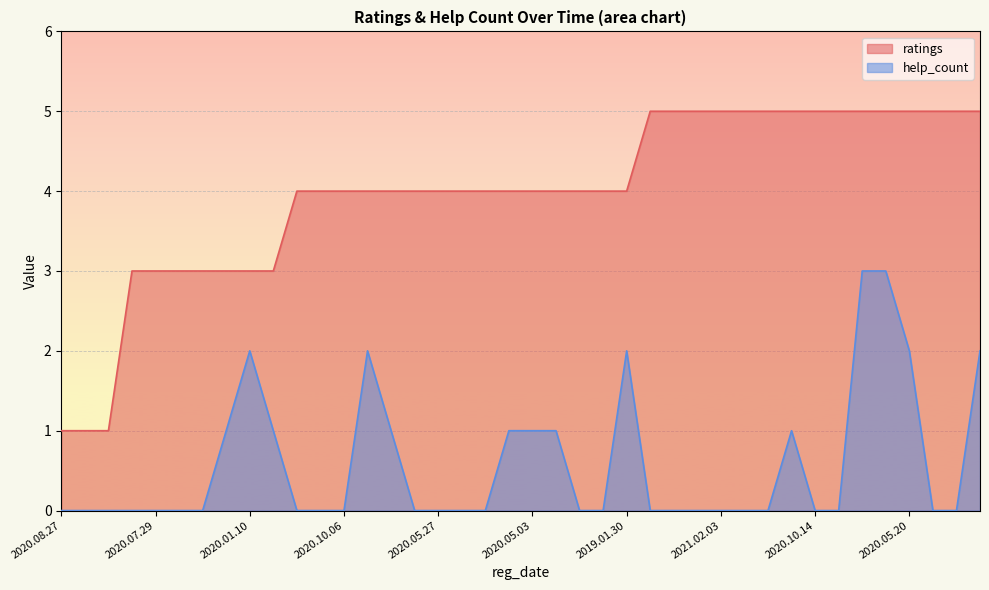

How many categories are shown in the chart?

40